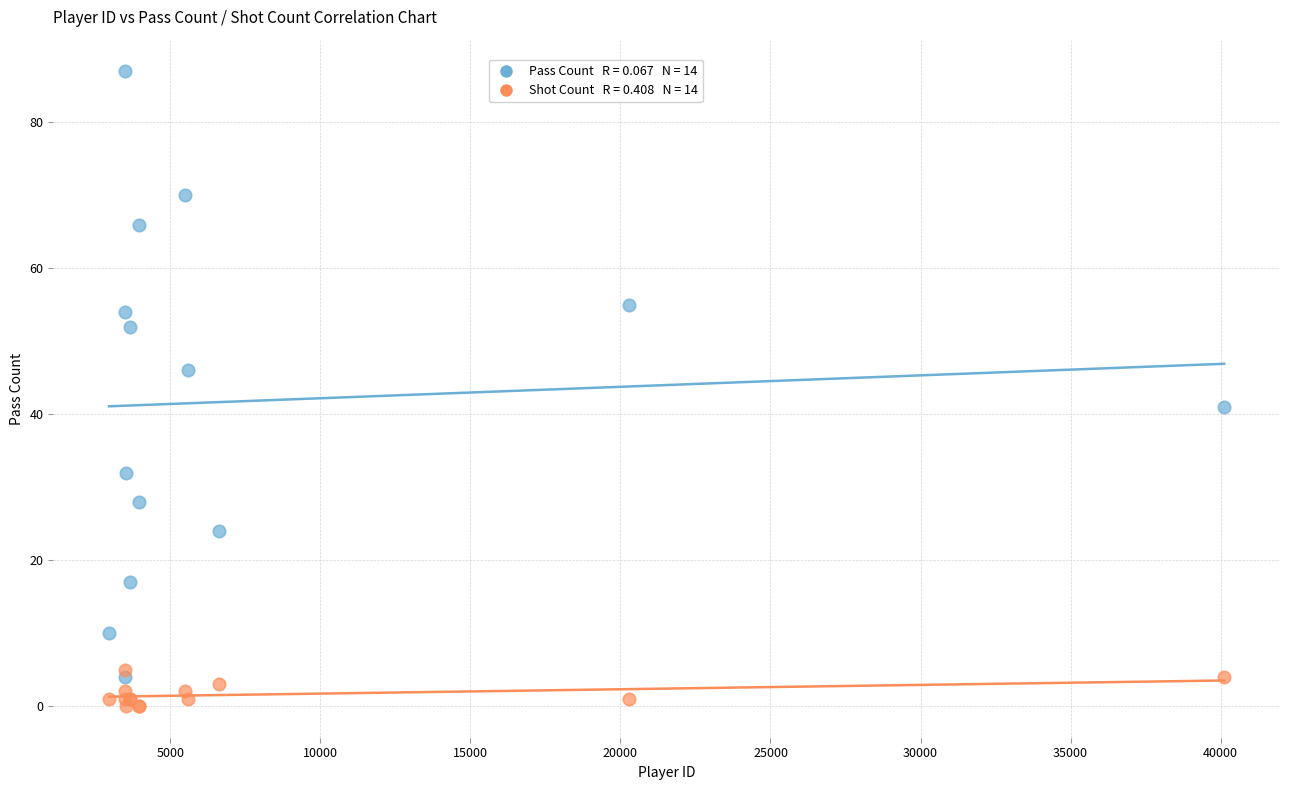

Across all series, what Y value is closest to 43?

41